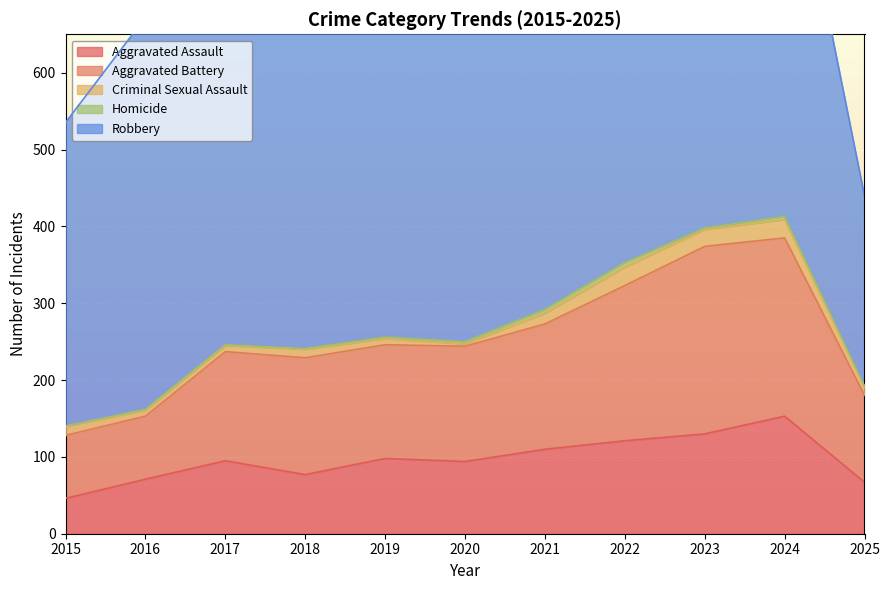

At which category is the sum across all series the highest?

2024